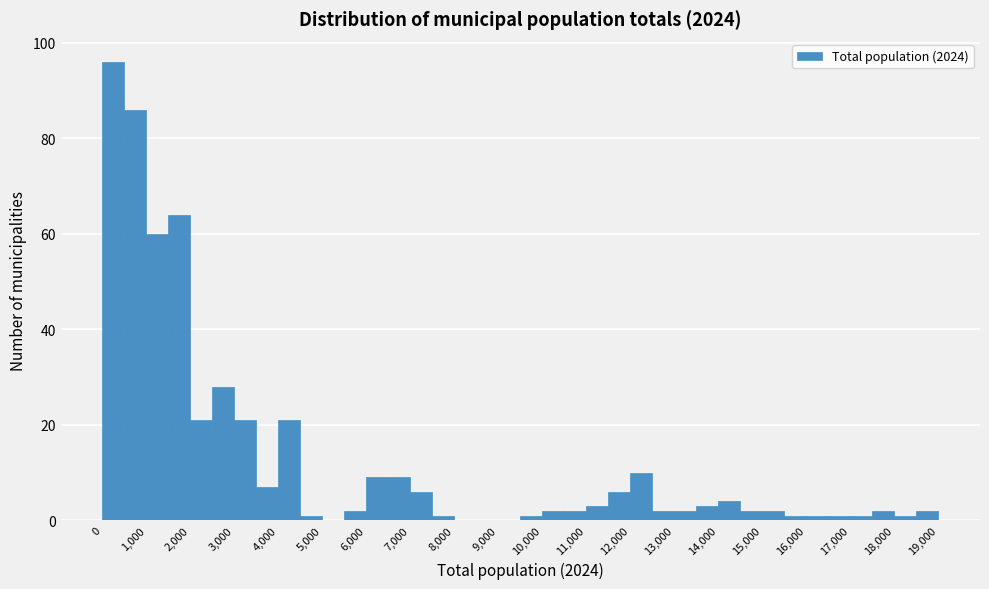

What is the height of the bar covering 1000 to 1500 on the x-axis? The values are not printed on the chart, so give them approximately, as read against the axis.

60